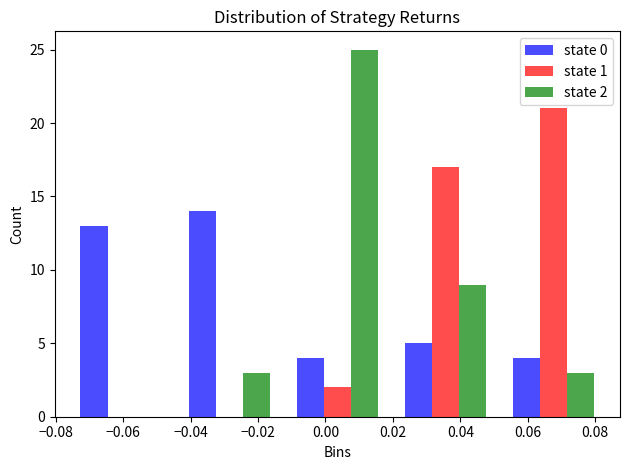

In the state 2 series, which range on the x-axis has the tallest bar?

-0.012 to 0.020